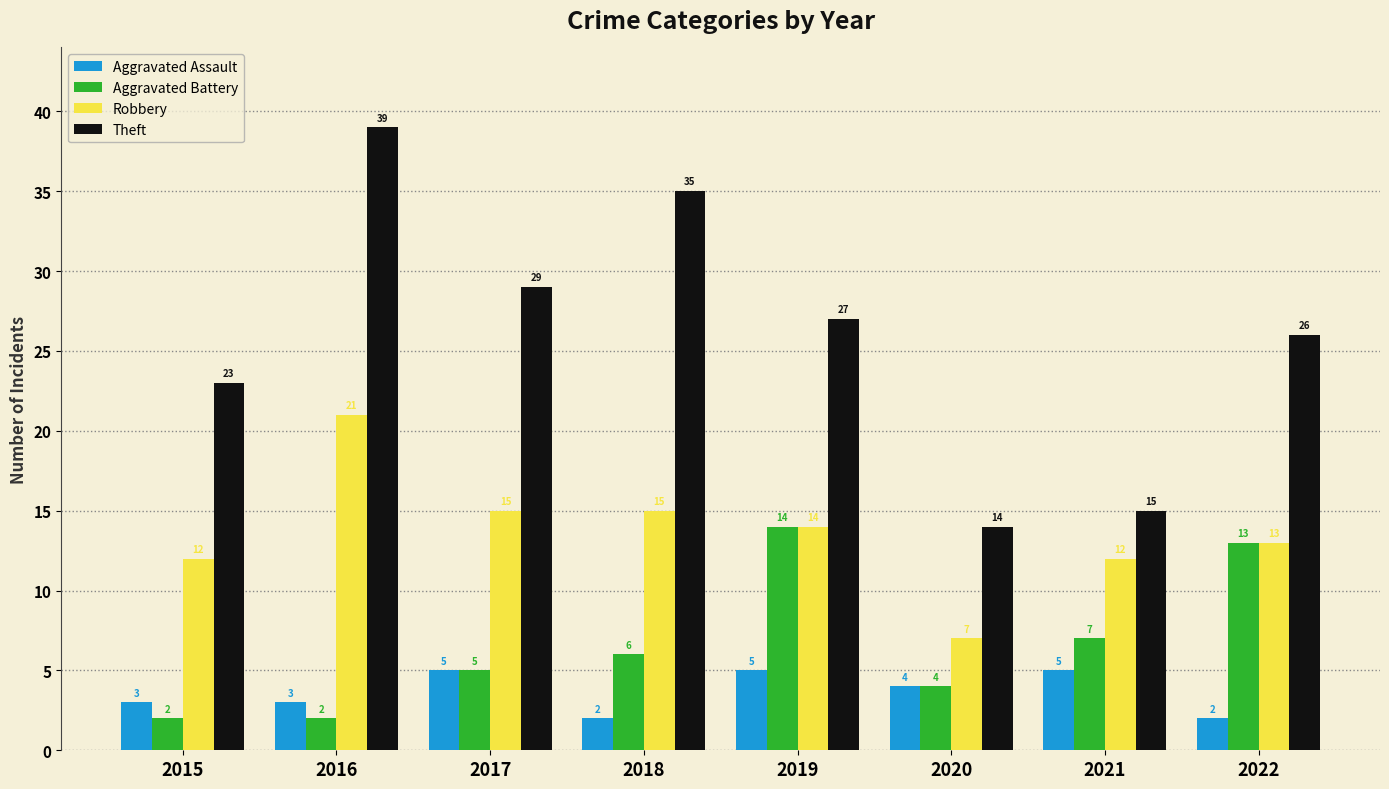

At which label is Robbery closest to 14?

2019